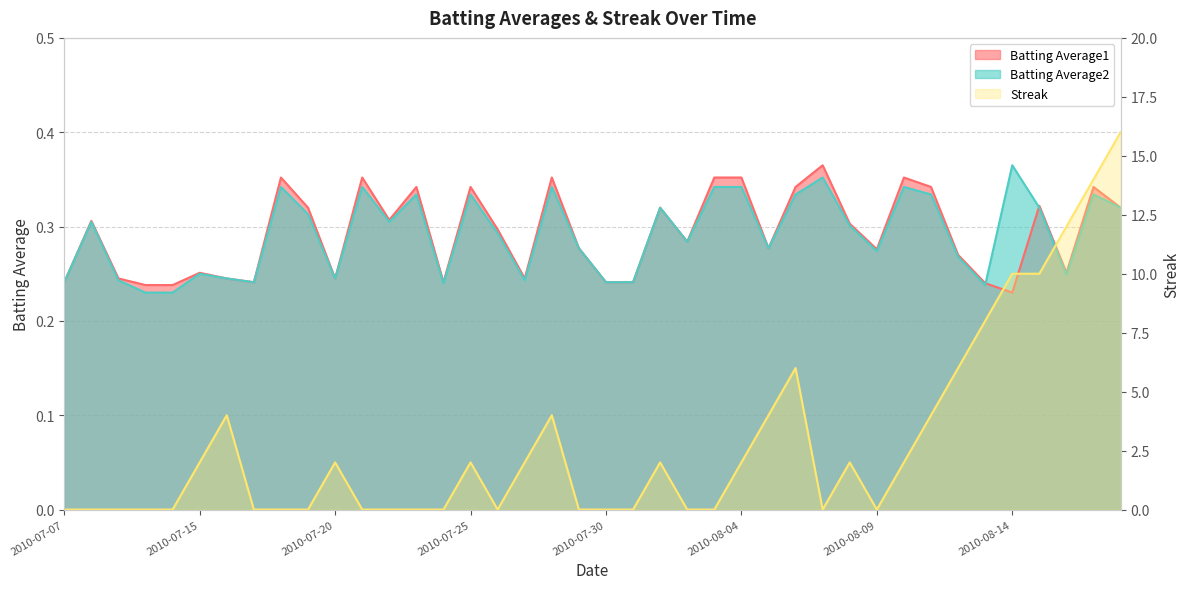

The Batting Average2 series shows 0.2 at 2010-07-31. True or false?

True